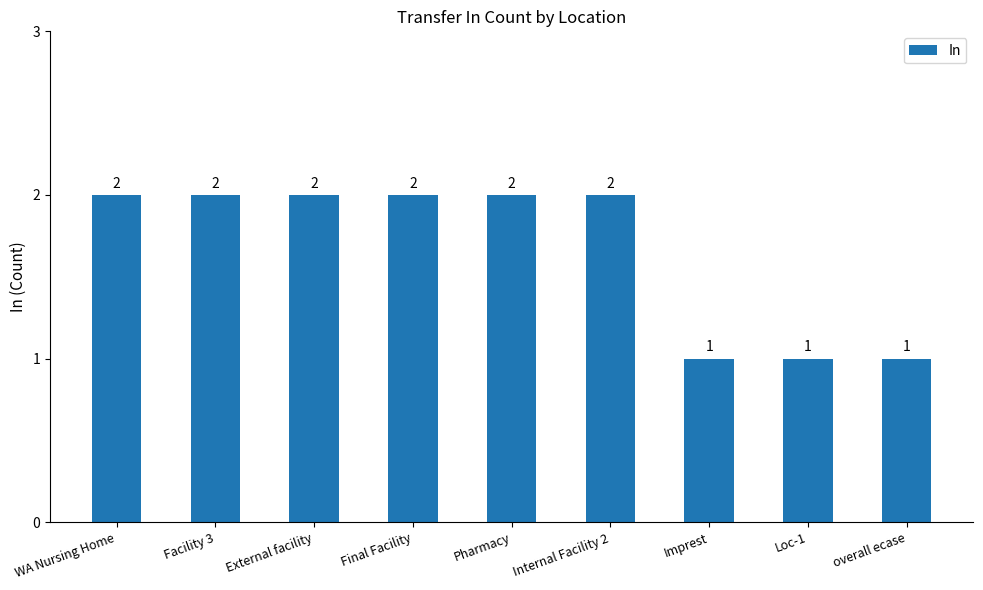

Is it true that the value at External facility is 2?

True